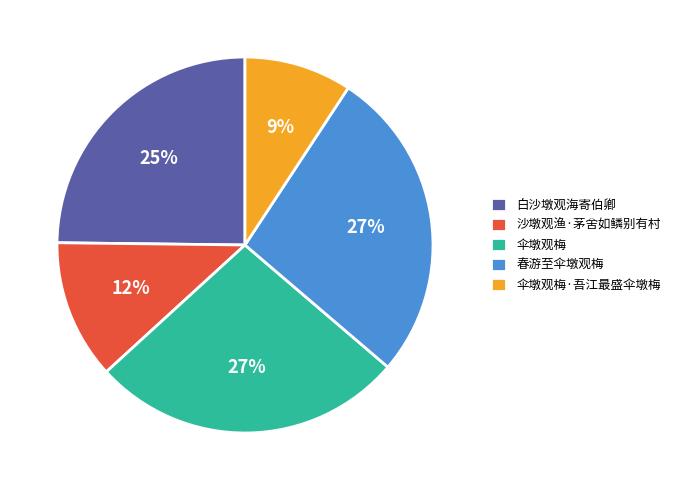

Which slice is the smallest?

伞墩观梅·吾江最盛伞墩梅